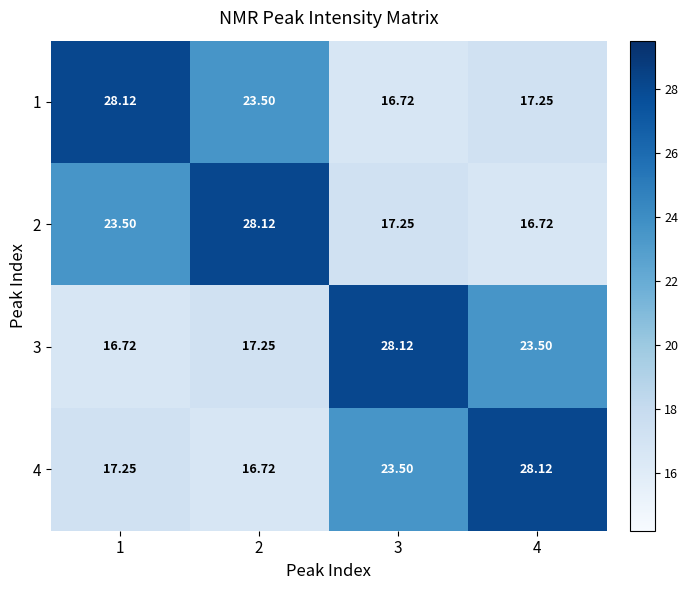

Count the number of data series in this chart.

4